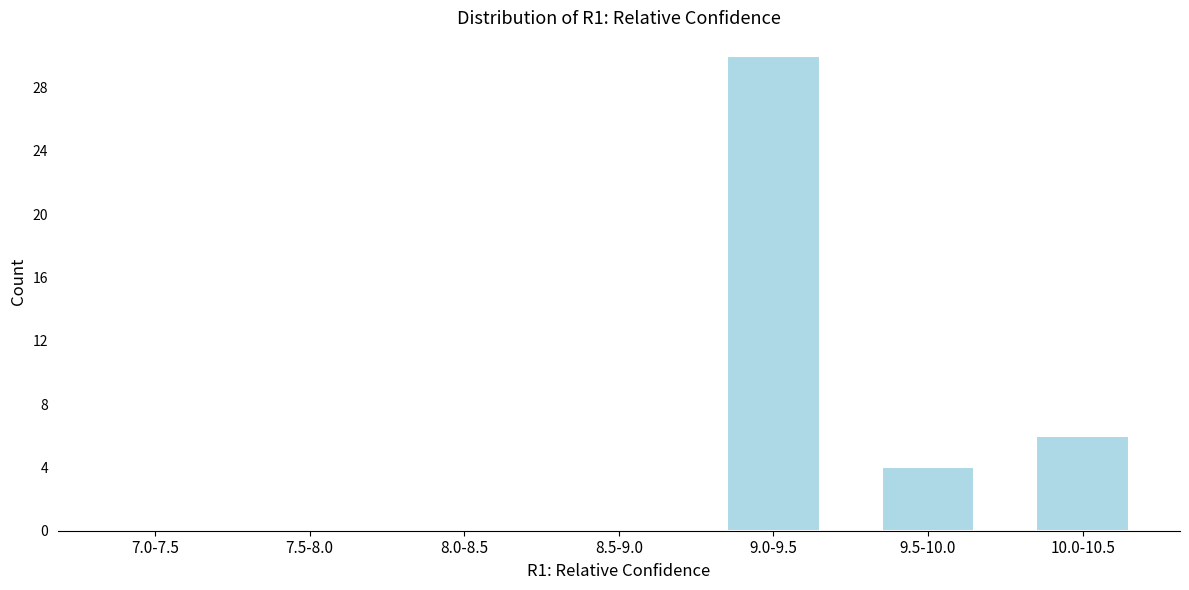

Reading right to left, transcribe all the data shown in this chart.

10.0-10.5=6	9.5-10.0=4	9.0-9.5=30	8.5-9.0=0	8.0-8.5=0	7.5-8.0=0	7.0-7.5=0